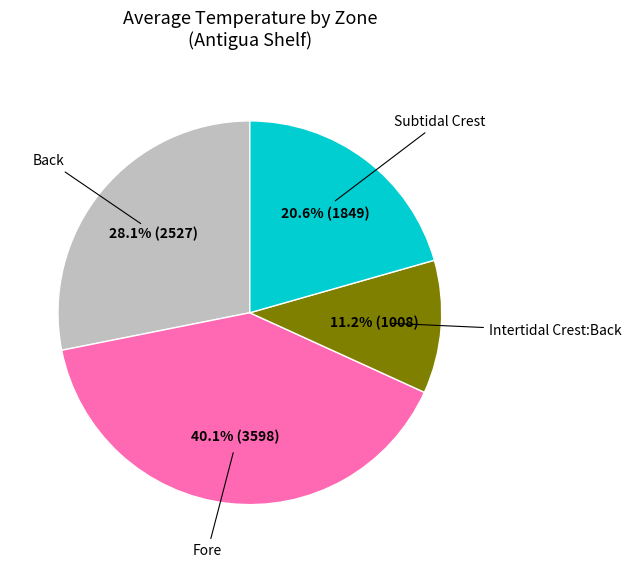

Is there any slice that represents more than half of the pie?

No